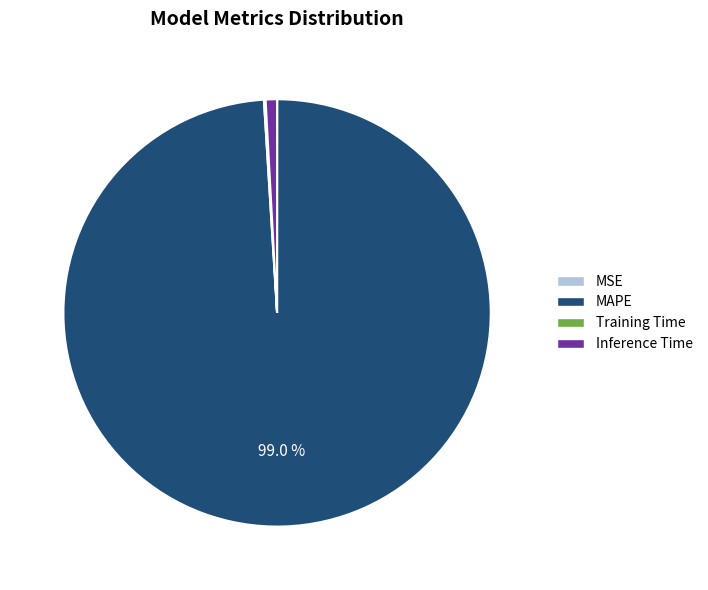

Which has a higher value, MAPE or Inference Time?

MAPE